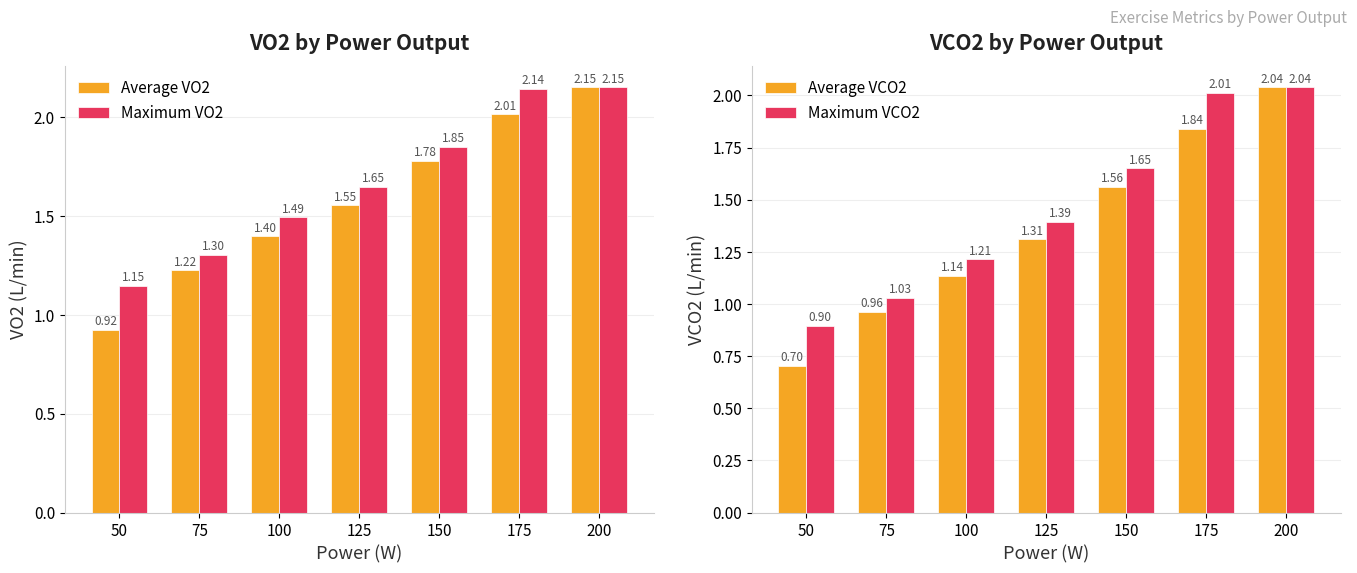

Does the chart contain stacked bars?

No